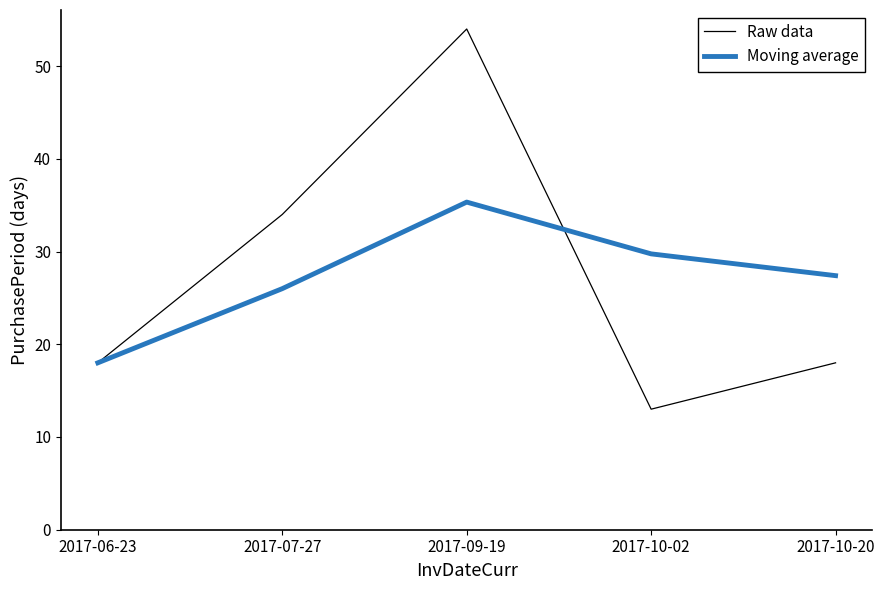

True or false: Raw data has more than 1 points higher than both neighbors.

False